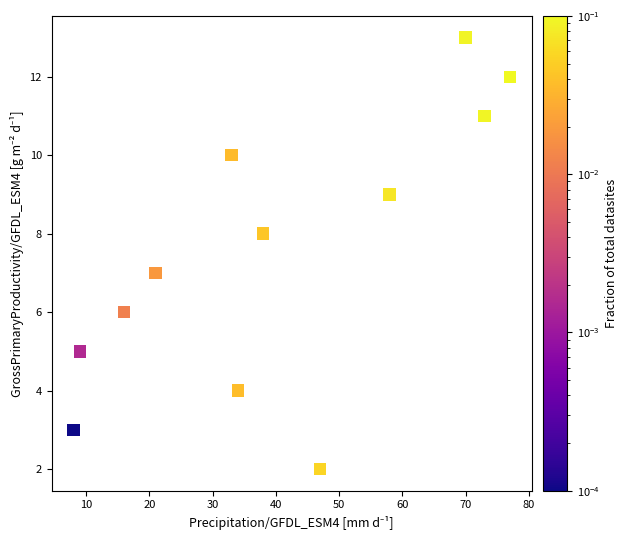

What is the range of X values (max minus min)?

69.0